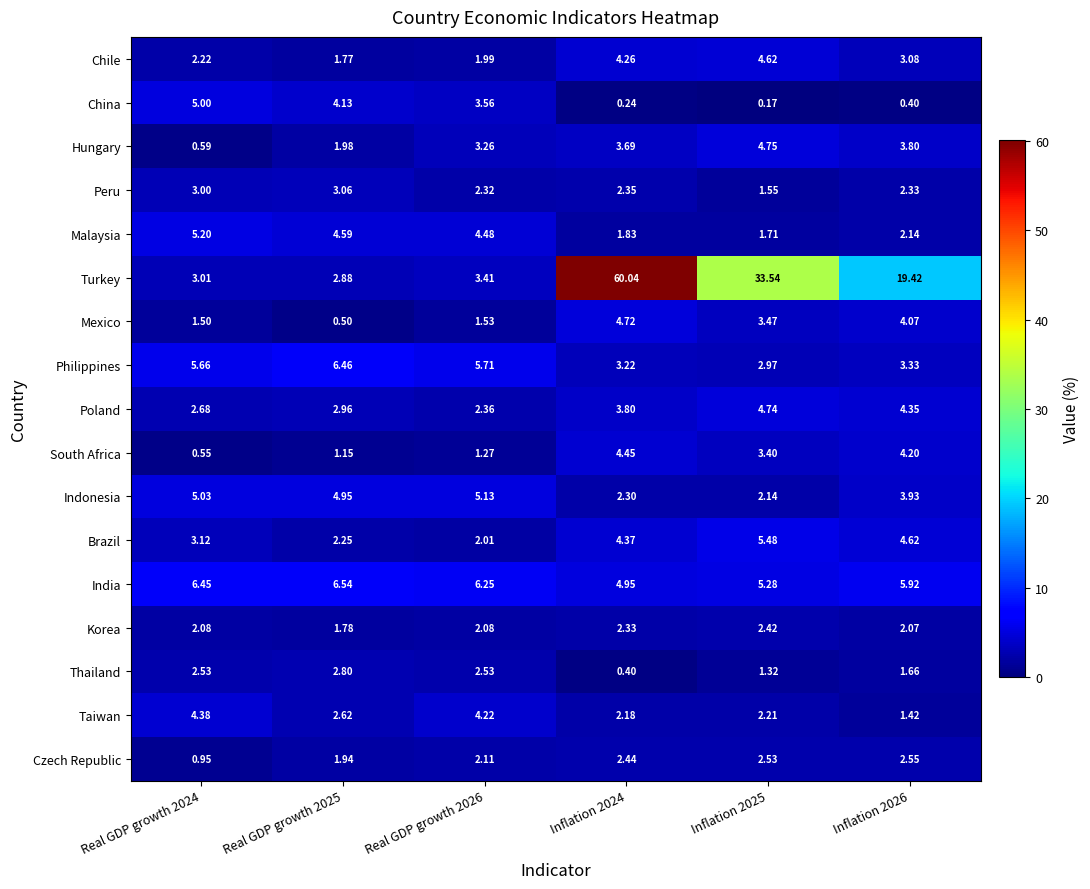

Rank the series by their maximum value, from lowest to highest.

Korea, Czech Republic, Thailand, Peru, Taiwan, South Africa, Chile, Mexico, Poland, Hungary, China, Indonesia, Malaysia, Brazil, Philippines, India, Turkey